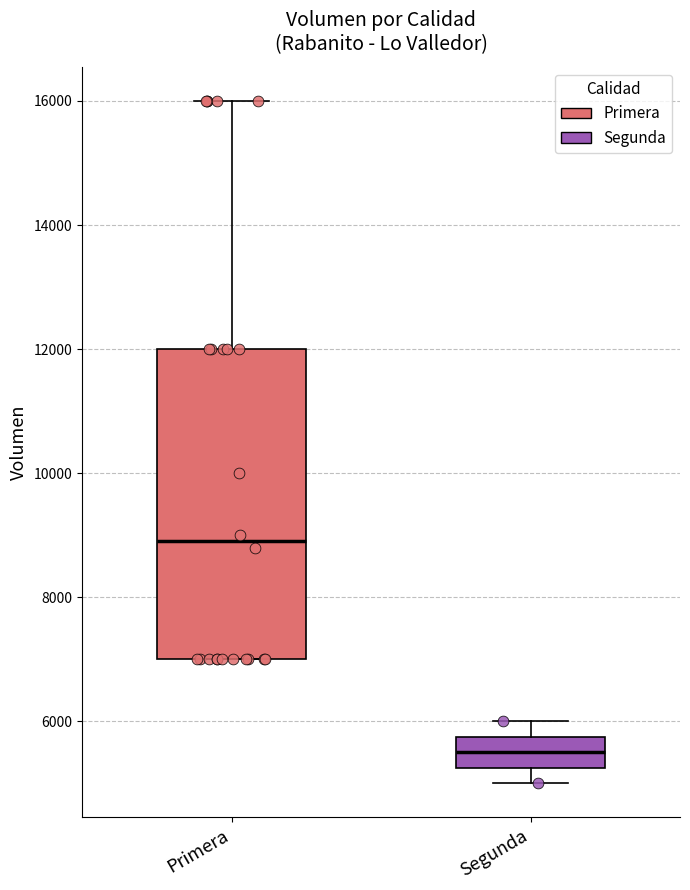

Reading left to right, read every box against the y-axis: the position of its median line, the range the box covers, and the ends of its whiskers. The values are not printed on the chart, so give them approximately, as read against the axis.

Primera: median 9000, box 7000 to 12000, whiskers 7000 to 16000
Segunda: median 5600, box 5200 to 5800, whiskers 5000 to 6000